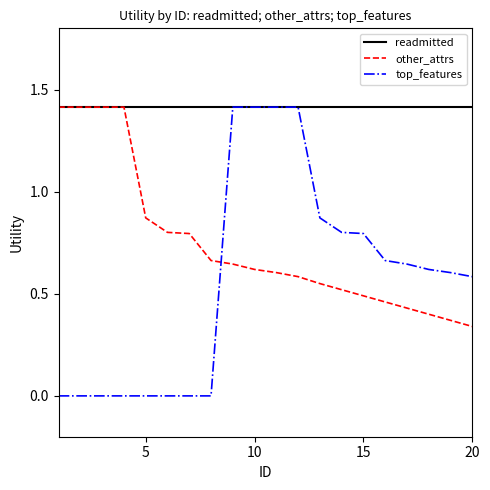

What is the average value of the readmitted series?

1.4